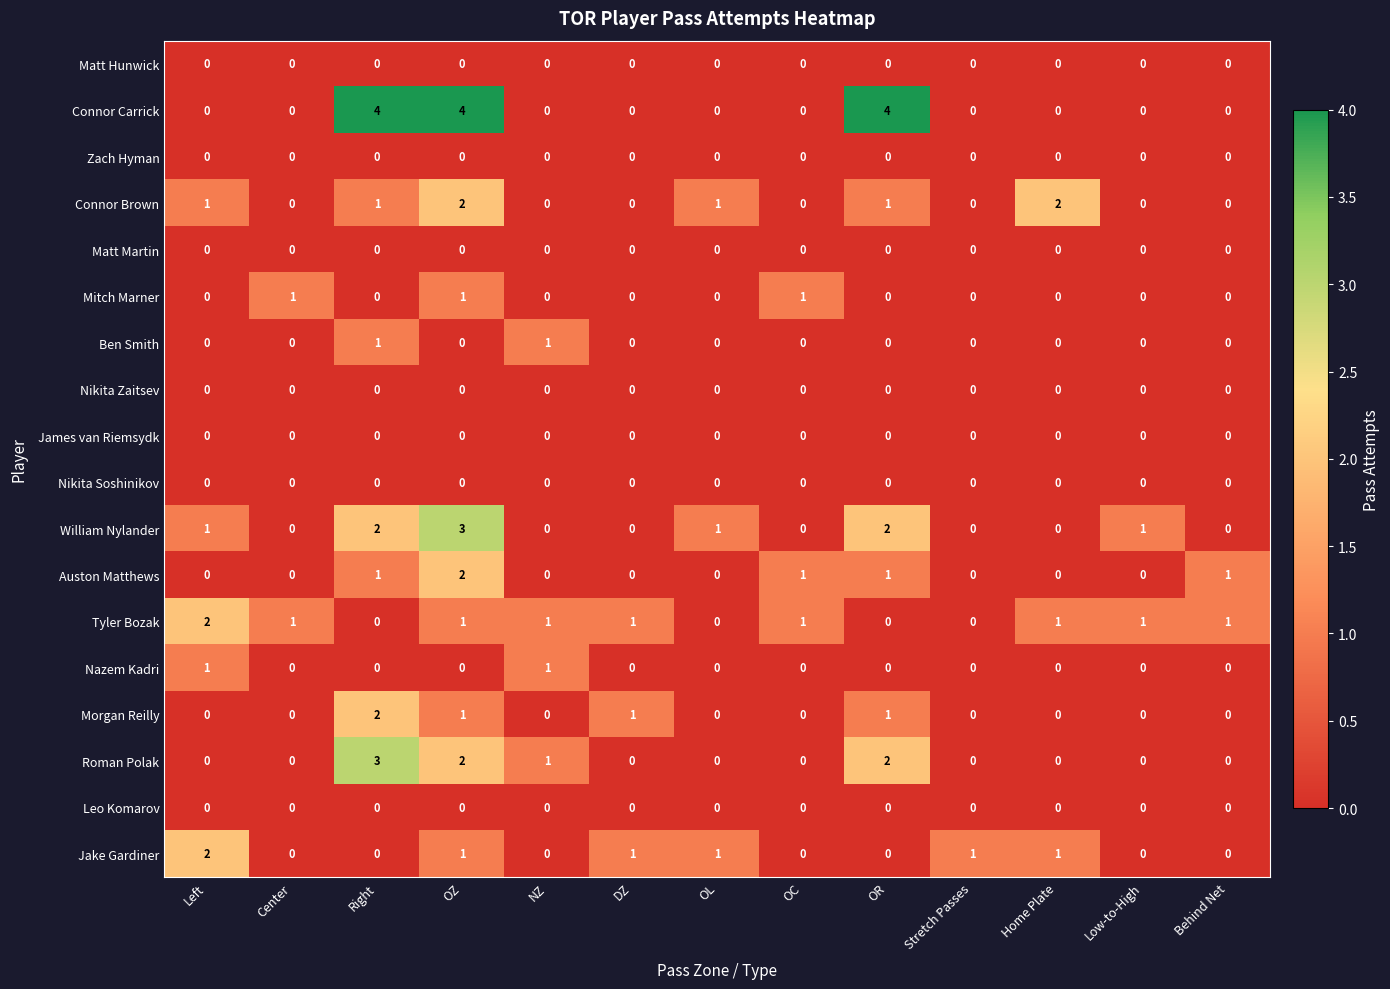

At which category is the sum across all series the highest?

OZ